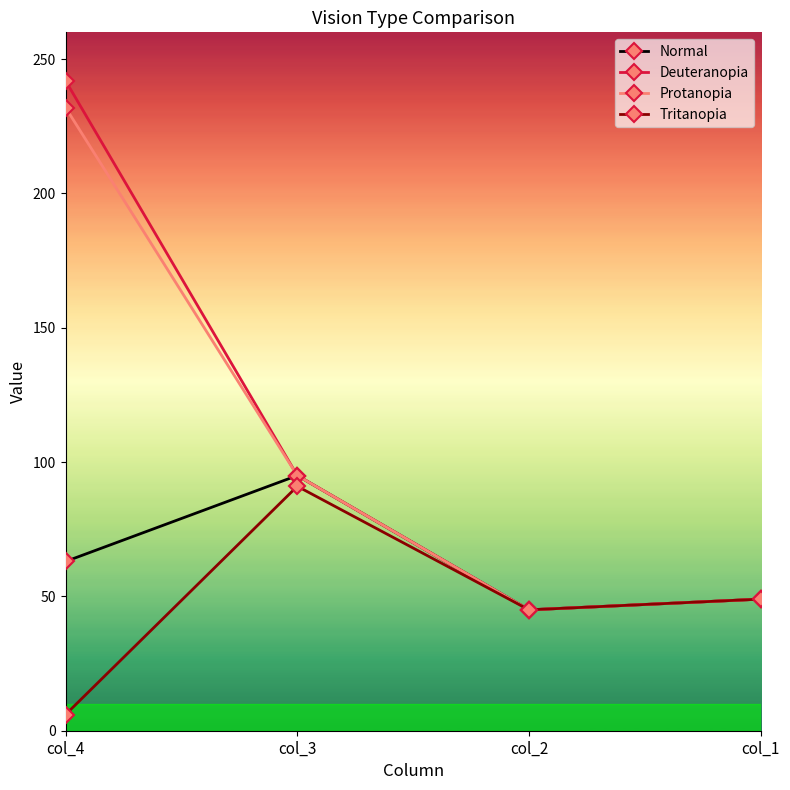

Which series has the widest spread of values?

Deuteranopia